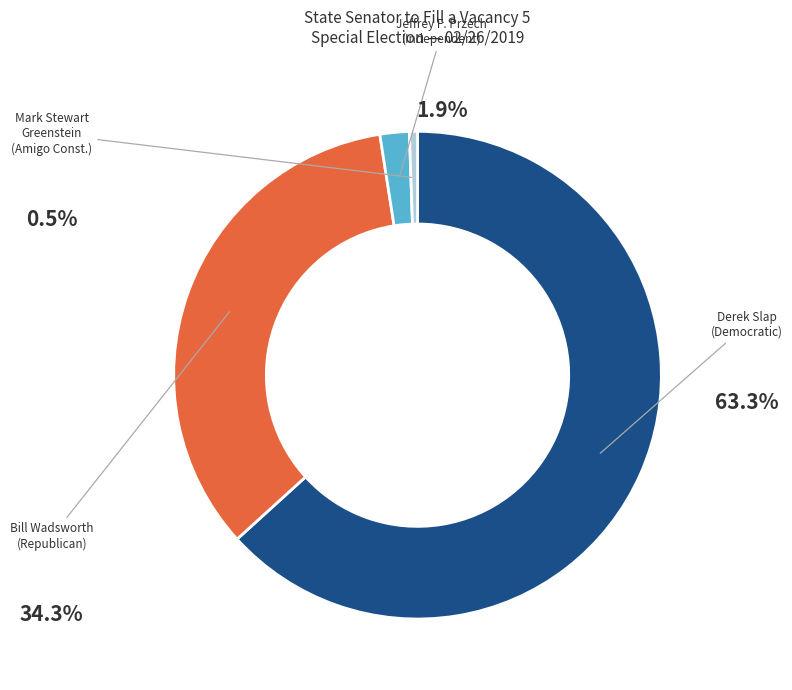

Is there any slice that represents more than half of the pie?

Yes